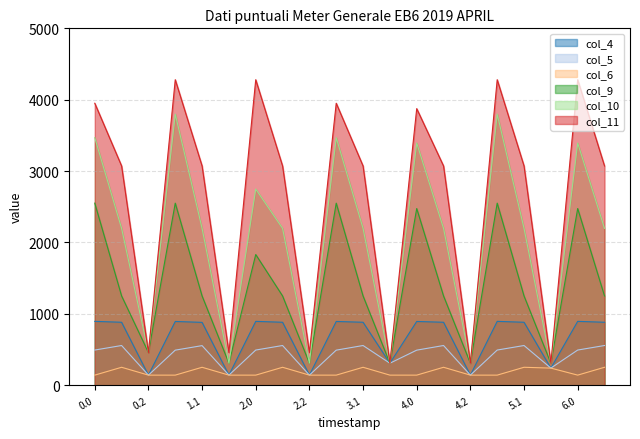

Which series has the largest range (max minus min)?

col_11